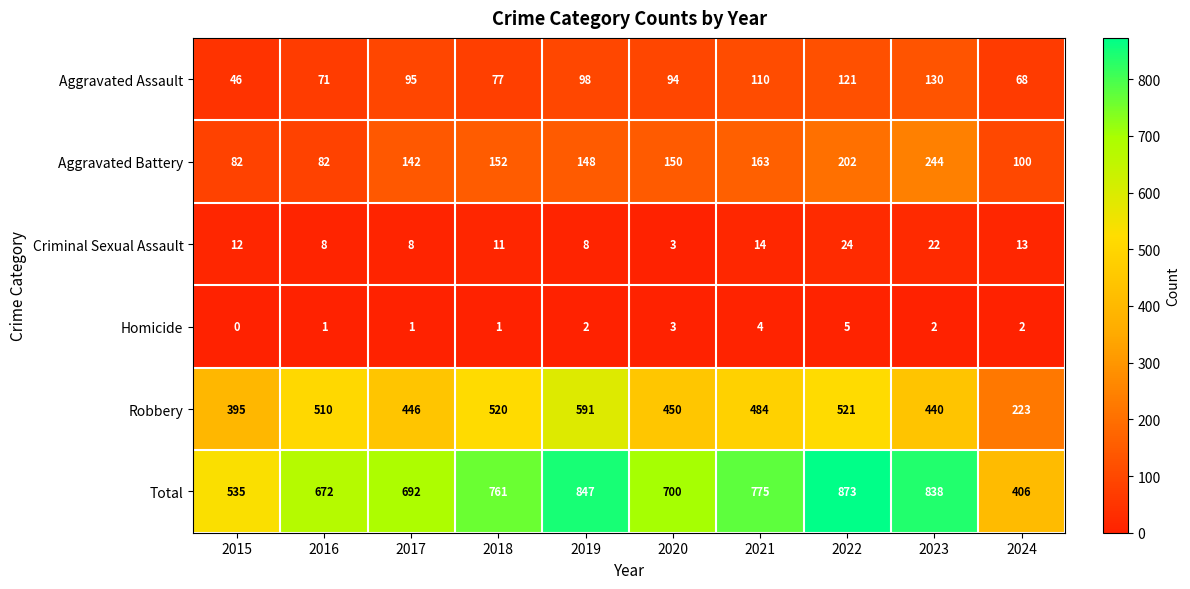

The value of Robbery at 2022 is 302. True or false?

False